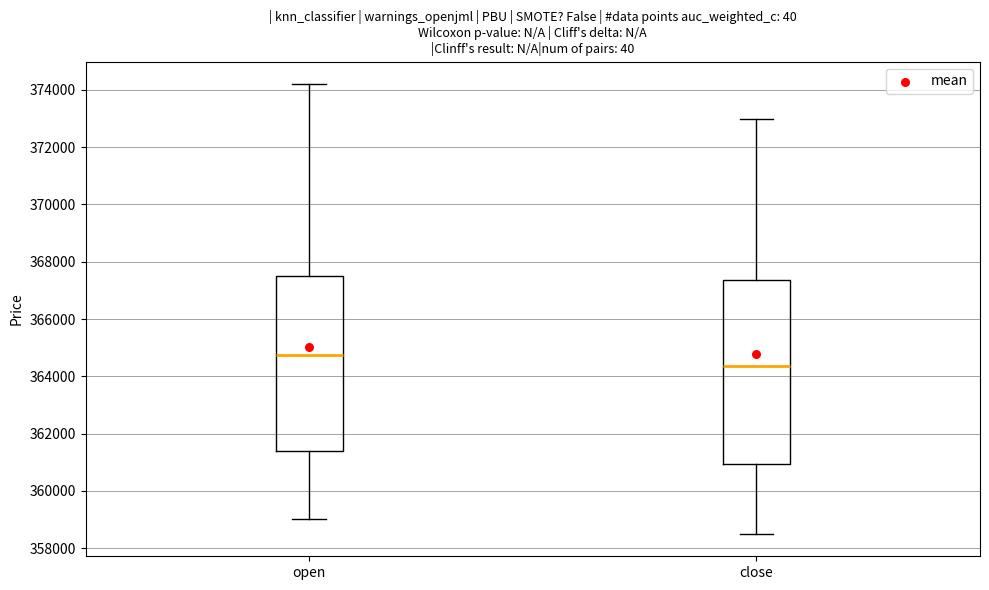

Reading left to right, read every box against the y-axis: the position of its median line, the range the box covers, and the ends of its whiskers. The values are not printed on the chart, so give them approximately, as read against the axis.

open: median 364800, box 361400 to 367600, whiskers 359000 to 374200
close: median 364400, box 361000 to 367400, whiskers 358600 to 373000